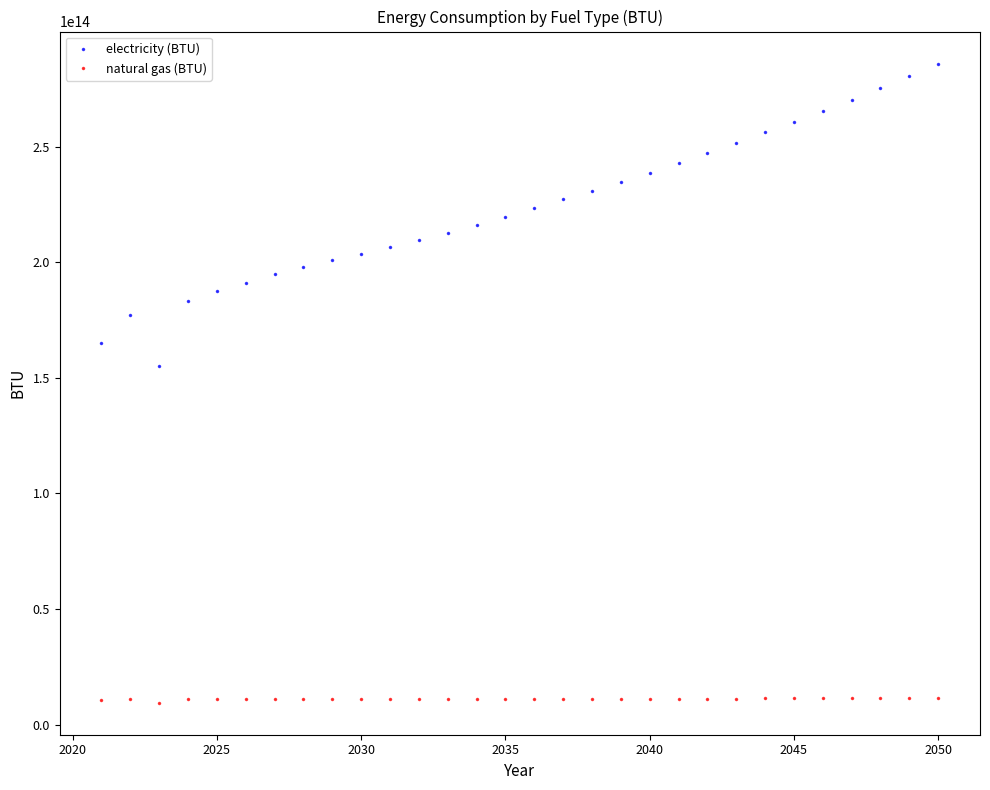

True or false: natural gas (BTU) and electricity (BTU) cross at least once.

False